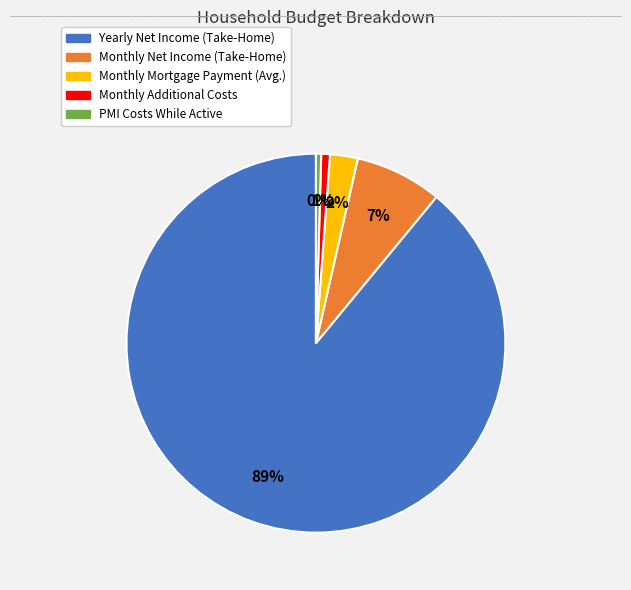

Between Yearly Net Income (Take-Home) and Monthly Mortgage Payment (Avg.), which is larger?

Yearly Net Income (Take-Home)